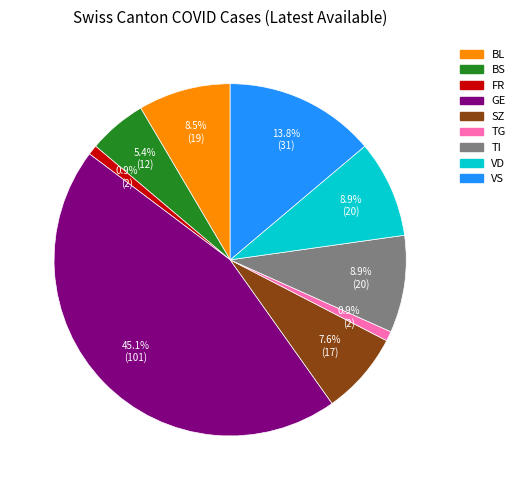

What percentage is NOT represented by VS?

86.2%